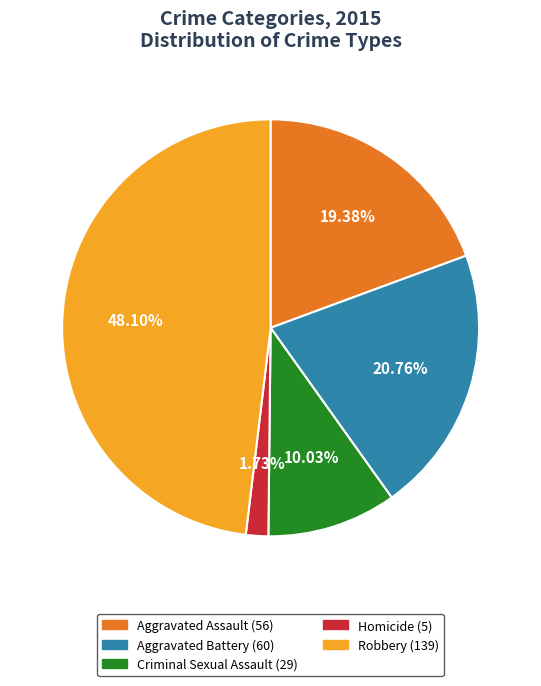

Do Robbery and Aggravated Assault together represent more than half of the pie?

Yes